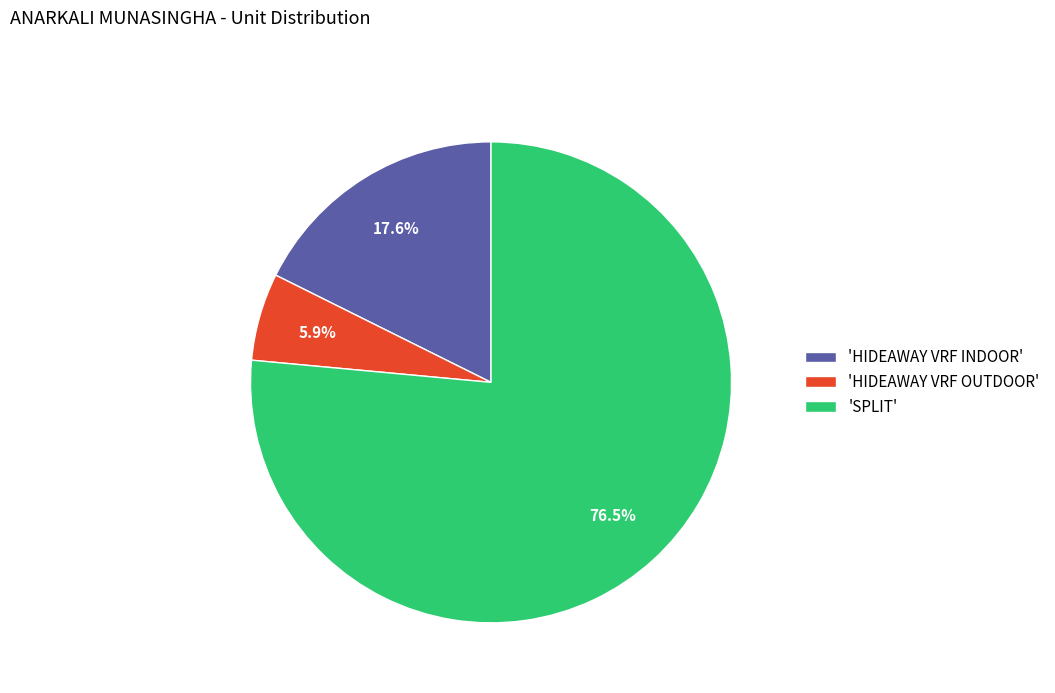

To the nearest percent, what is the average slice percentage?

33%